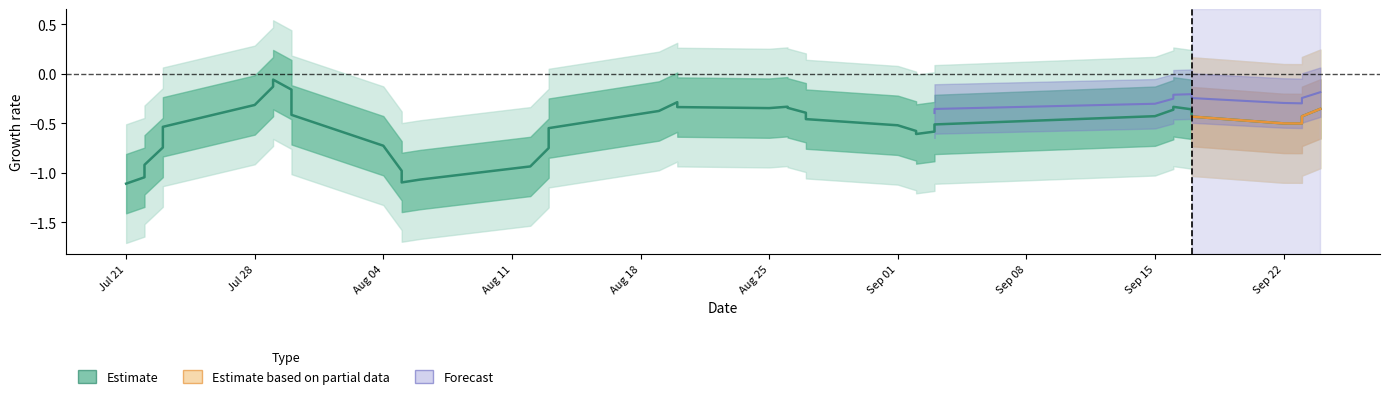

What is the maximum value shown in the chart?

-0.1